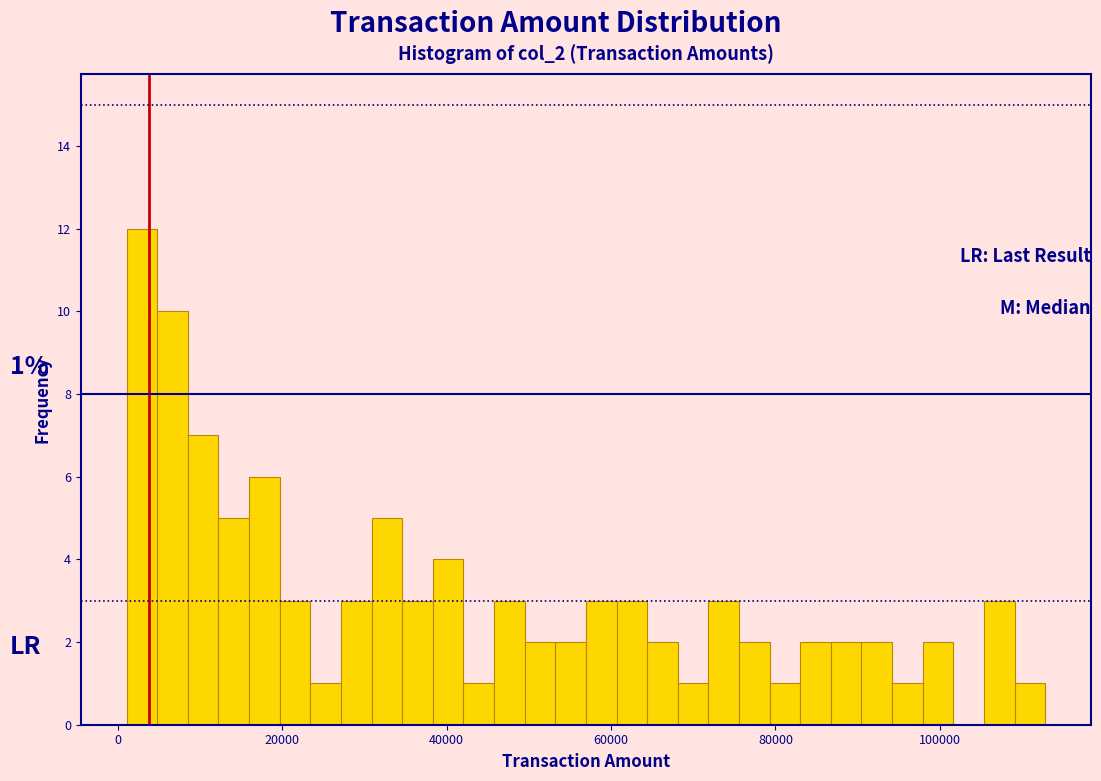

Read against the x-axis, roughly where is the centre of the tallest bar?

2000